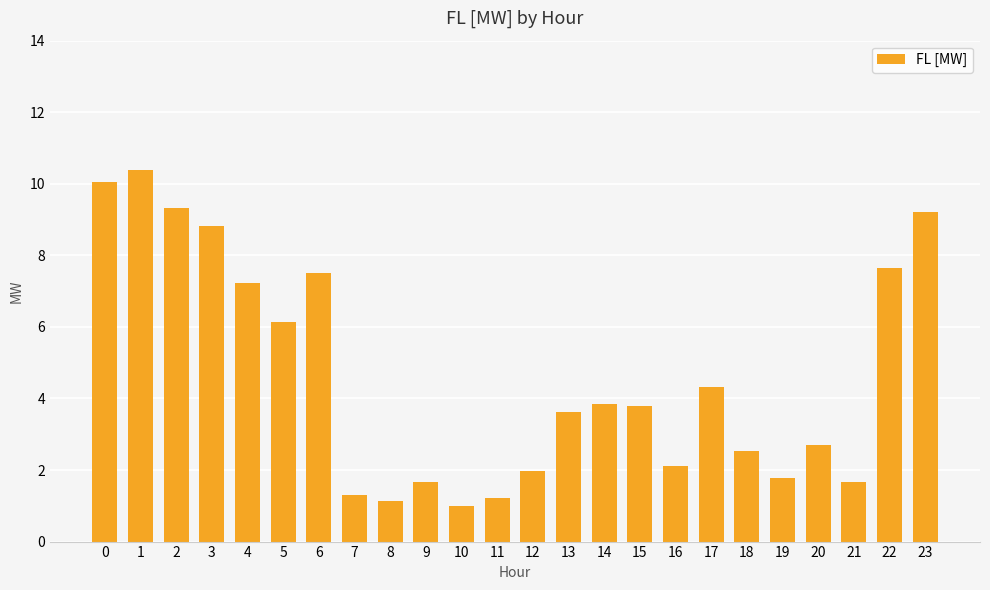

What is the value of the 6th bar from the left?

6.1